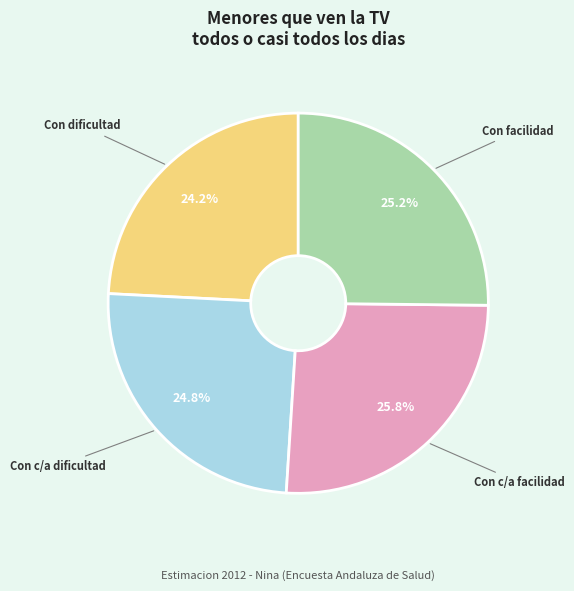

Is there any slice that represents more than half of the pie?

No